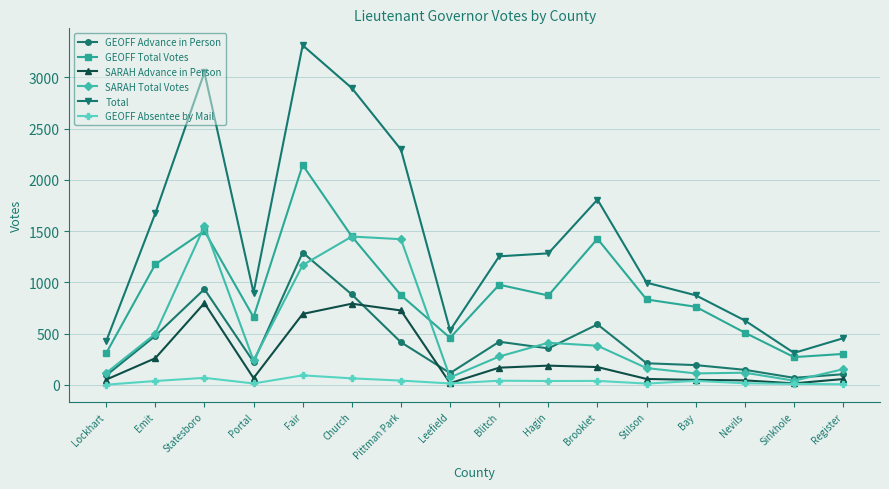

Which series changed the most between Lockhart and Emit?

Total